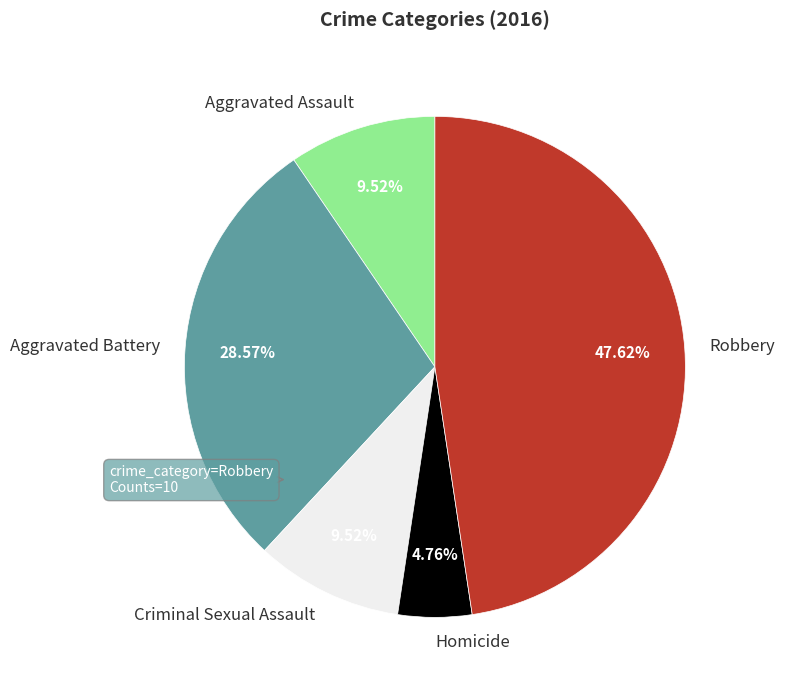

The Aggravated Battery slice represents 22% of the pie. True or false?

False